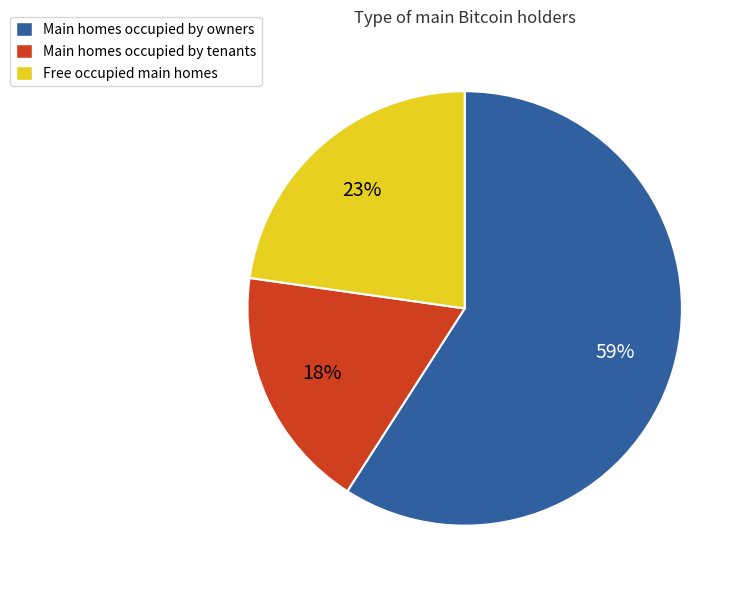

To the nearest percent, what is the difference between the Free occupied main homes and Main homes occupied by owners slice percentages?

36%